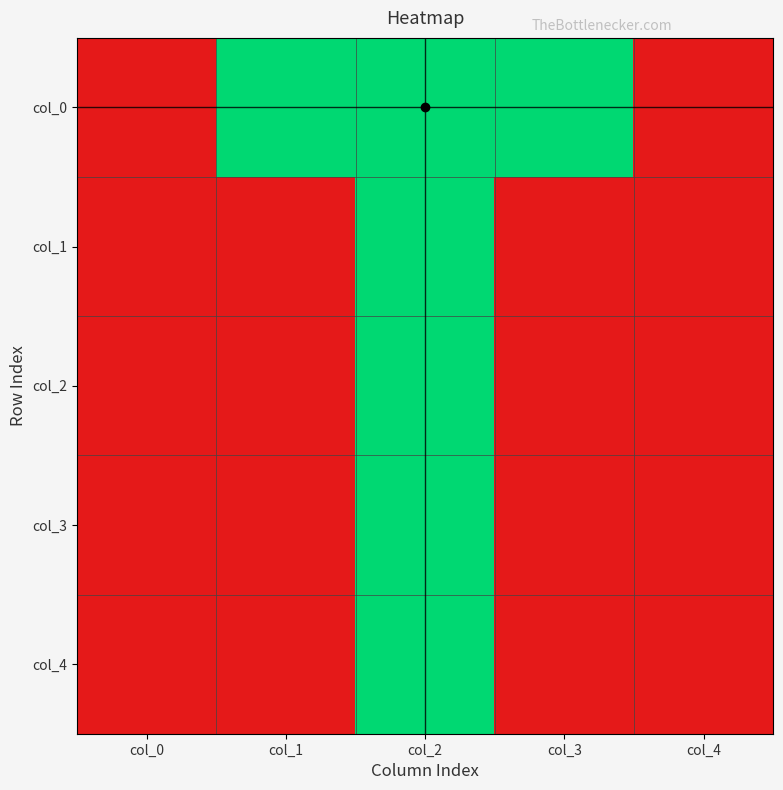

At which category is the sum across all series the highest?

col_2